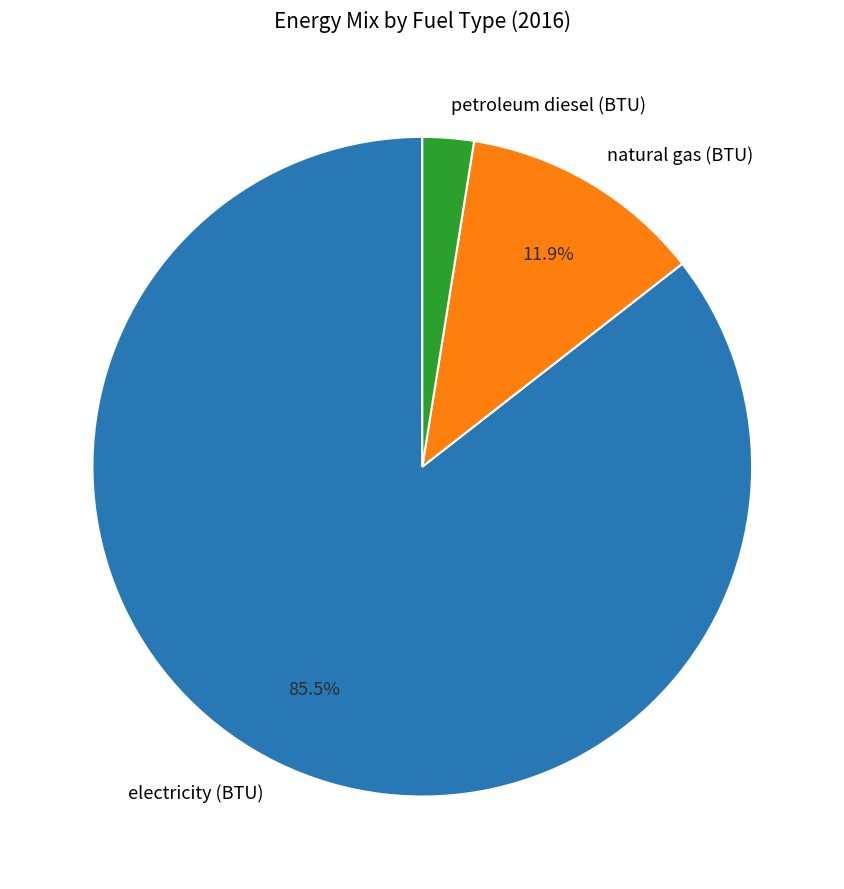

To the nearest percent, what portion does petroleum diesel (BTU) represent?

3%